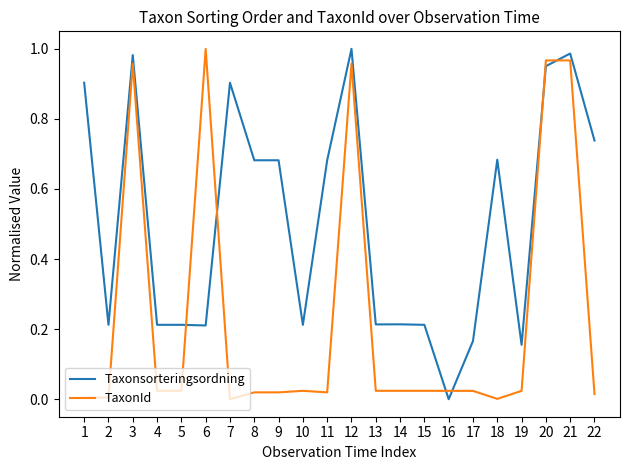

Which category has the highest value in the TaxonId series?

6